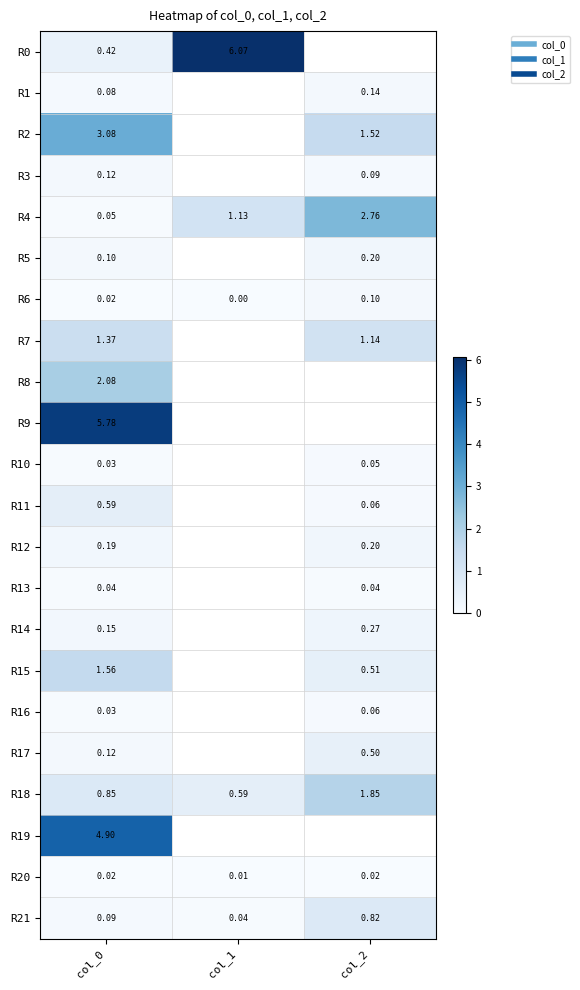

The R10 series shows 0.1 at col_0. True or false?

False